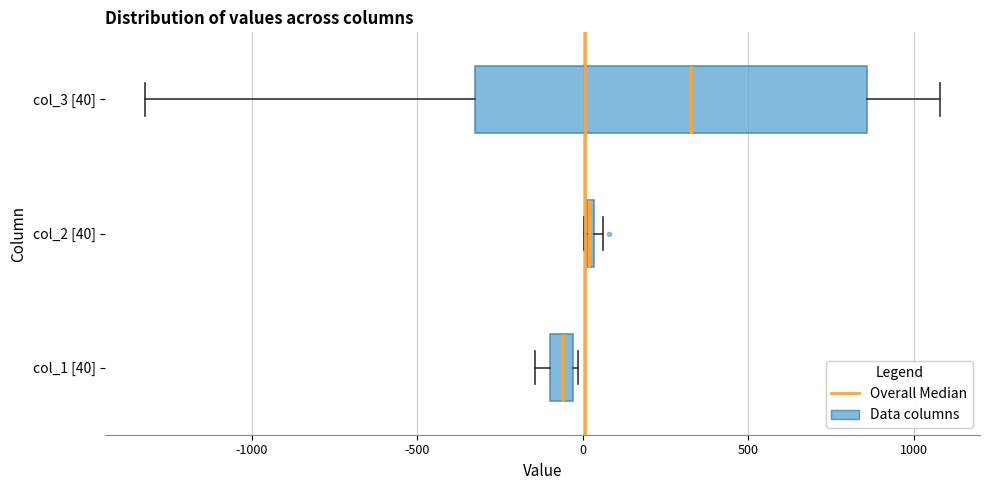

Which box is the widest, from its left edge to its right edge?

col_3 [40]